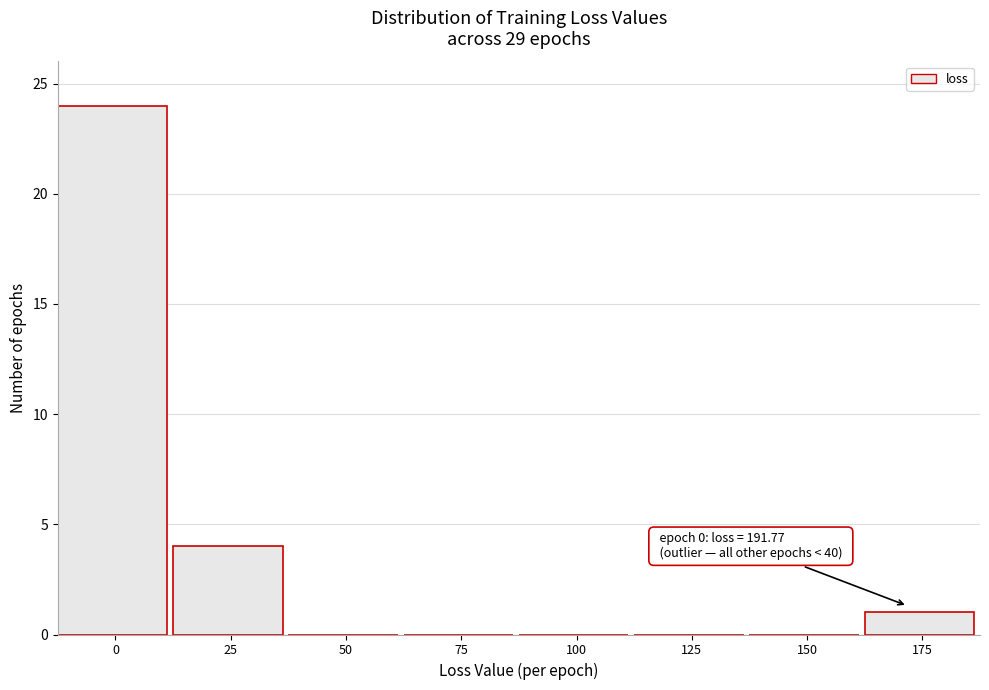

Reading left to right, extract all data points from this chart.

0=24	25=4	50=0	75=0	100=0	125=0	150=0	175=1